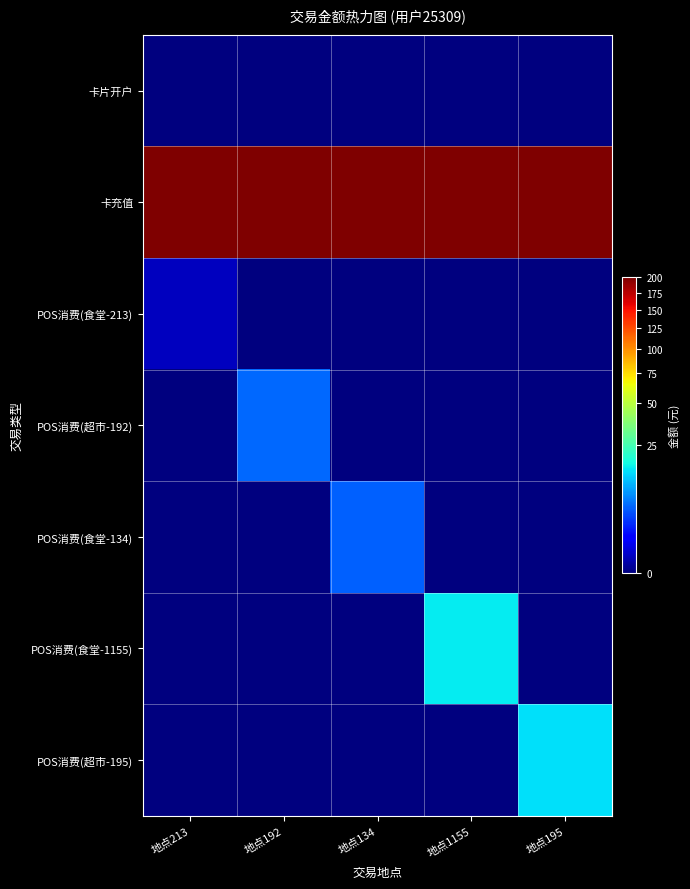

Reading right to left, what are all the values shown in this chart?

卡片开户: 地点195=0.0	地点1155=0.0	地点134=0.0	地点192=0.0	地点213=0.0
卡充值: 地点195=200.0	地点1155=200.0	地点134=200.0	地点192=200.0	地点213=200.0
POS消费(食堂-213): 地点195=0.0	地点1155=0.0	地点134=0.0	地点192=0.0	地点213=0.1
POS消费(超市-192): 地点195=0.0	地点1155=0.0	地点134=0.0	地点192=5.0	地点213=0.0
POS消费(食堂-134): 地点195=0.0	地点1155=0.0	地点134=4.6	地点192=0.0	地点213=0.0
POS消费(食堂-1155): 地点195=0.0	地点1155=15.2	地点134=0.0	地点192=0.0	地点213=0.0
POS消费(超市-195): 地点195=14.2	地点1155=0.0	地点134=0.0	地点192=0.0	地点213=0.0